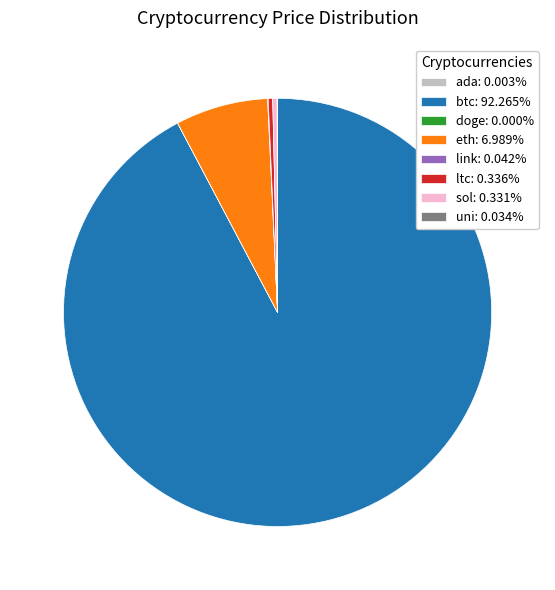

Is btc the majority of the pie?

Yes